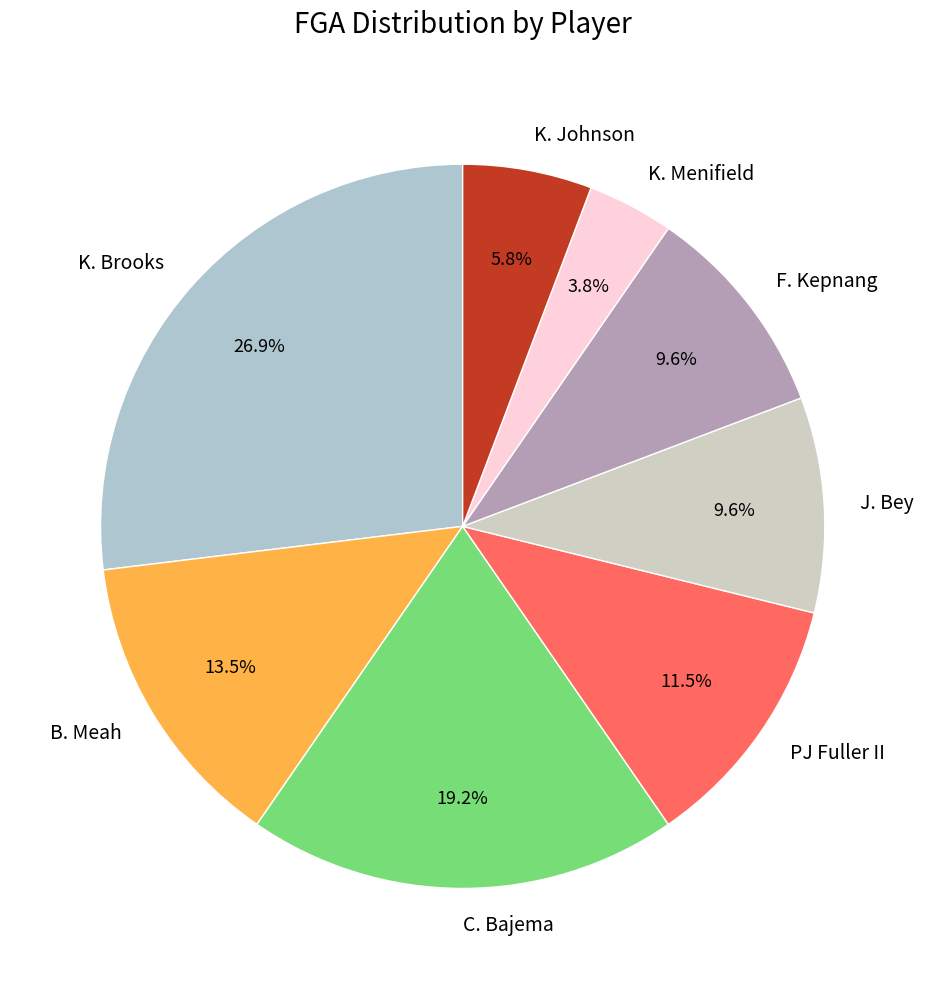

Is there any slice that represents more than half of the pie?

No